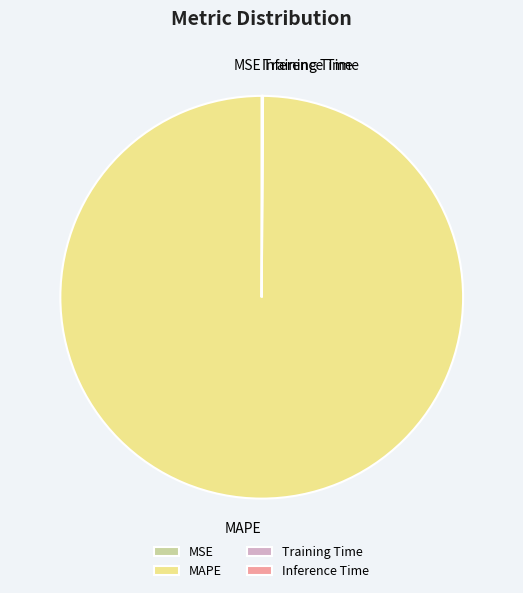

True or false: MAPE accounts for 90% of the total.

False